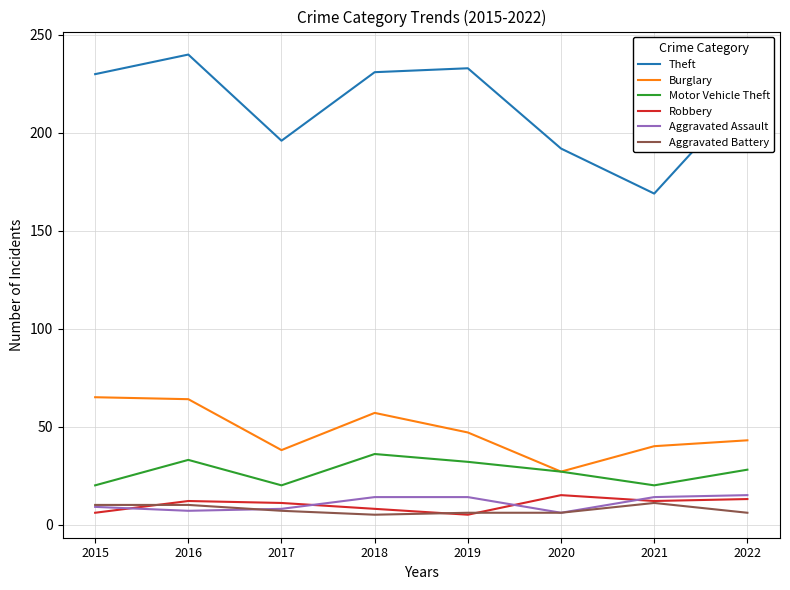

True or false: Robbery and Theft cross at least once.

False